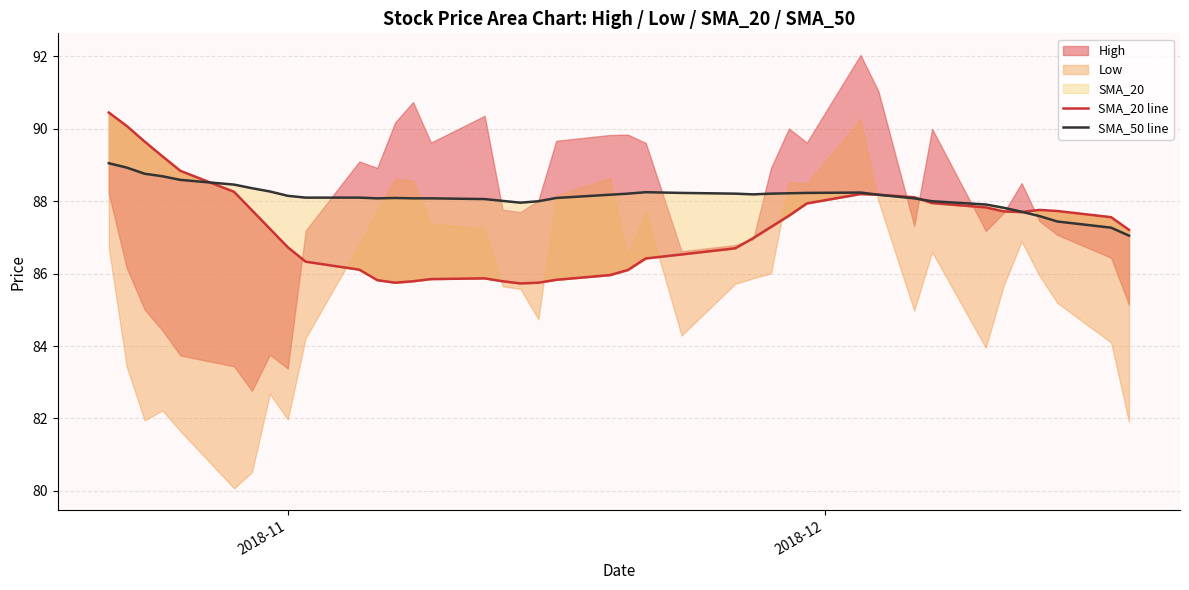

What is the difference between the maximum and minimum values in the SMA_50 line series?

2.0